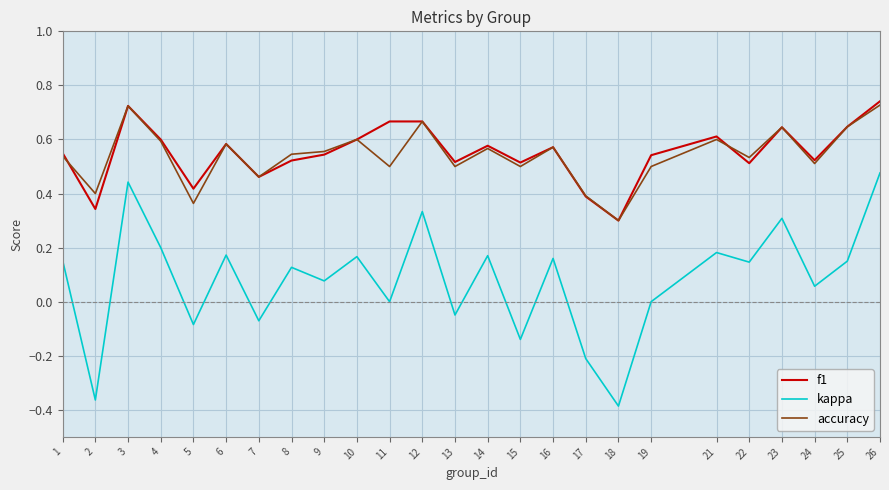

True or false: accuracy and kappa cross at least once.

False